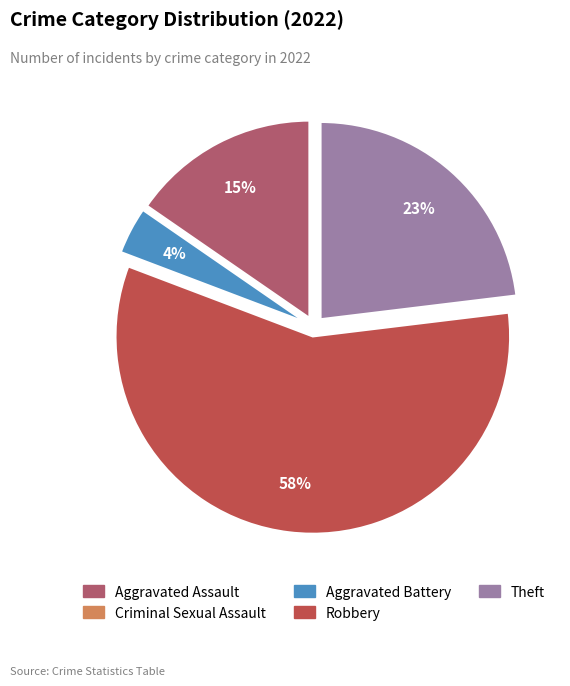

Is there any slice that represents more than half of the pie?

Yes